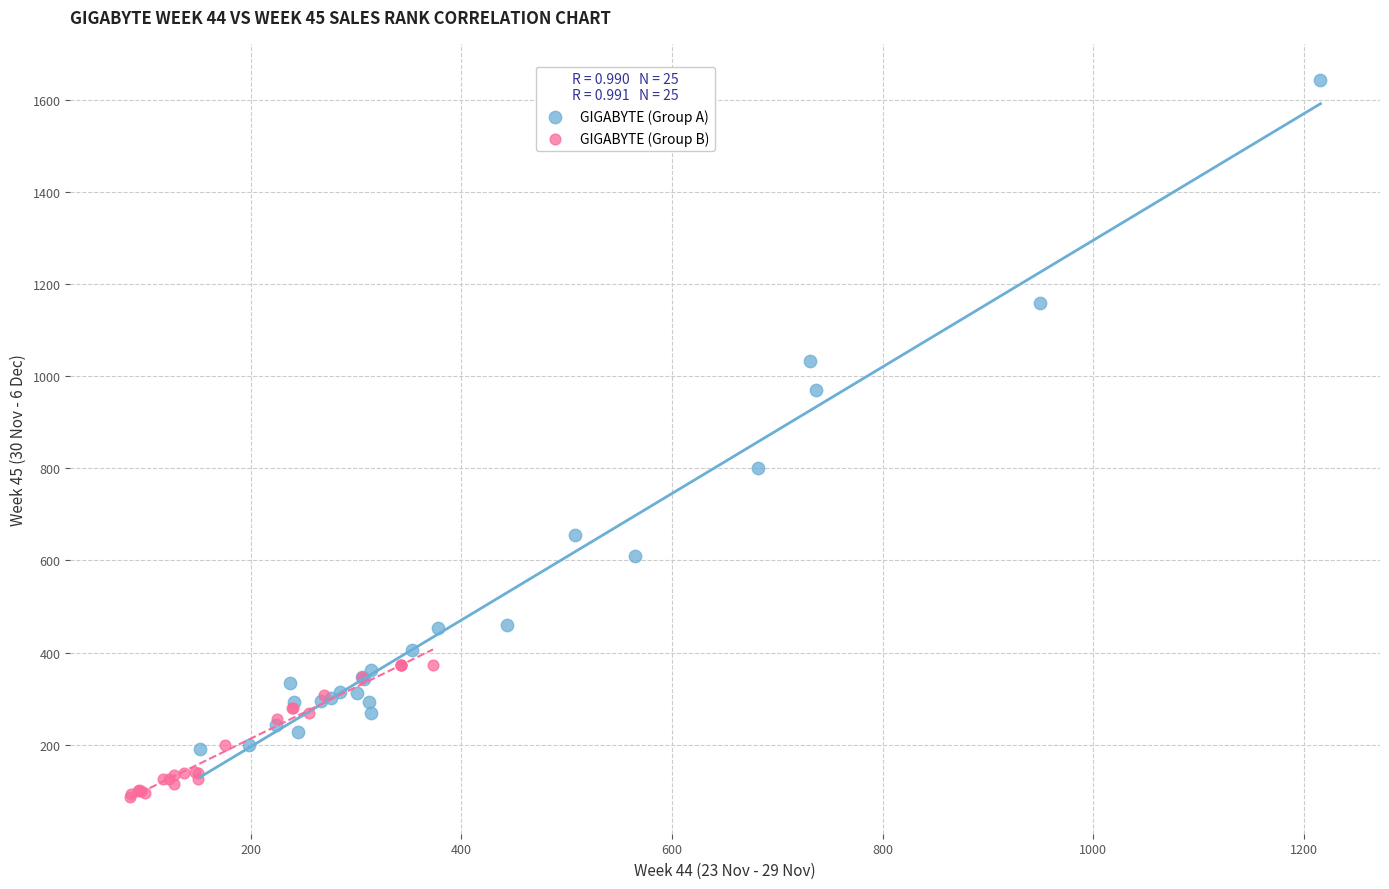

Which series contains the lowest Y value?

GIGABYTE (Group B)